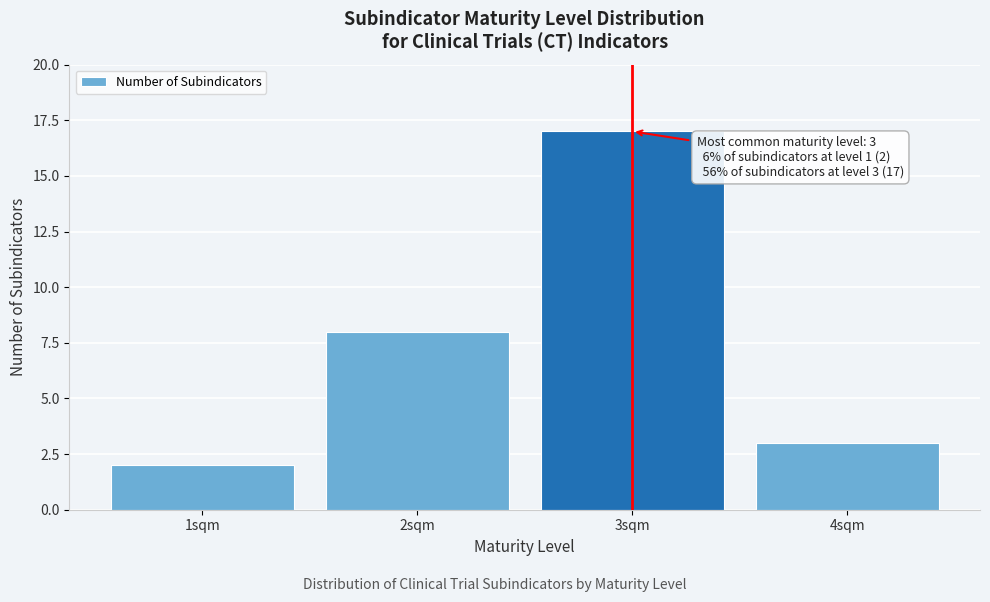

Reading left to right, transcribe all the data shown in this chart.

1sqm=2	2sqm=8	3sqm=17	4sqm=3